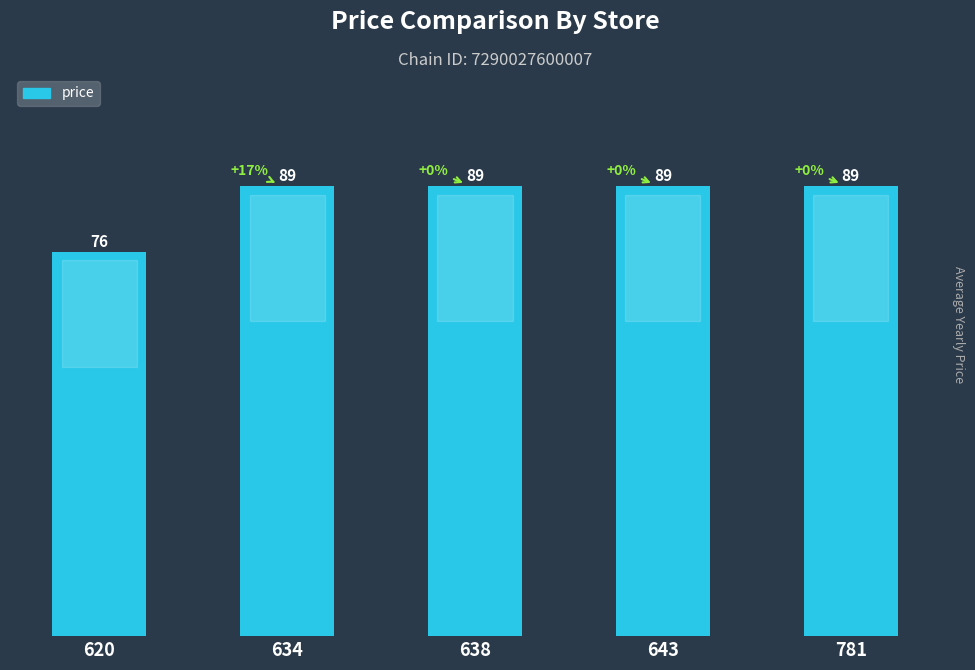

The value at 620 is 76. True or false?

True